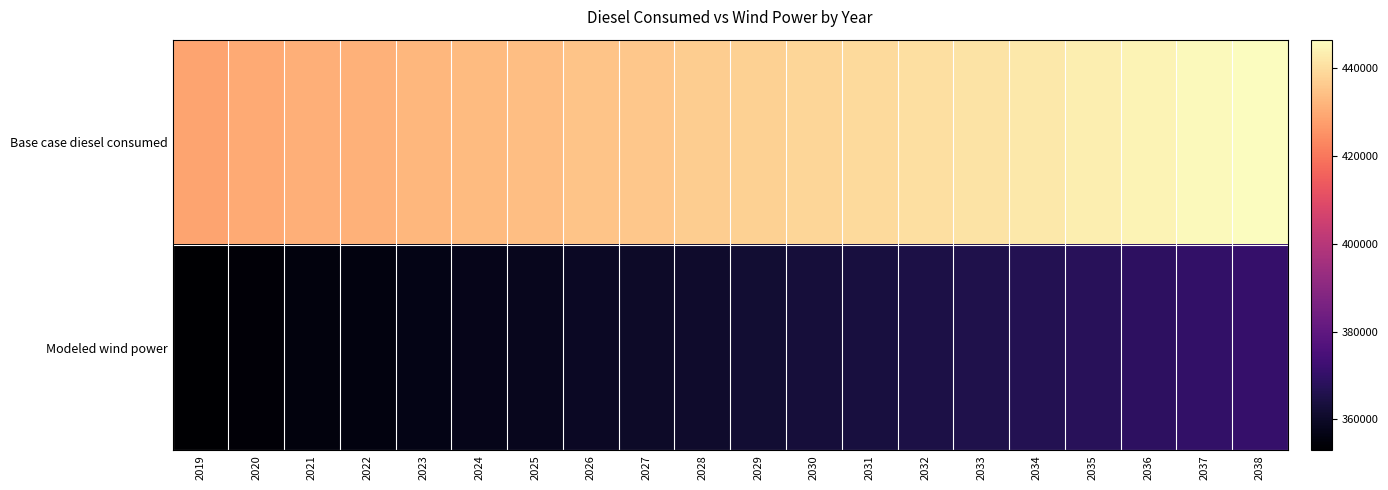

Between 2027 and 2020, which is larger?

2027